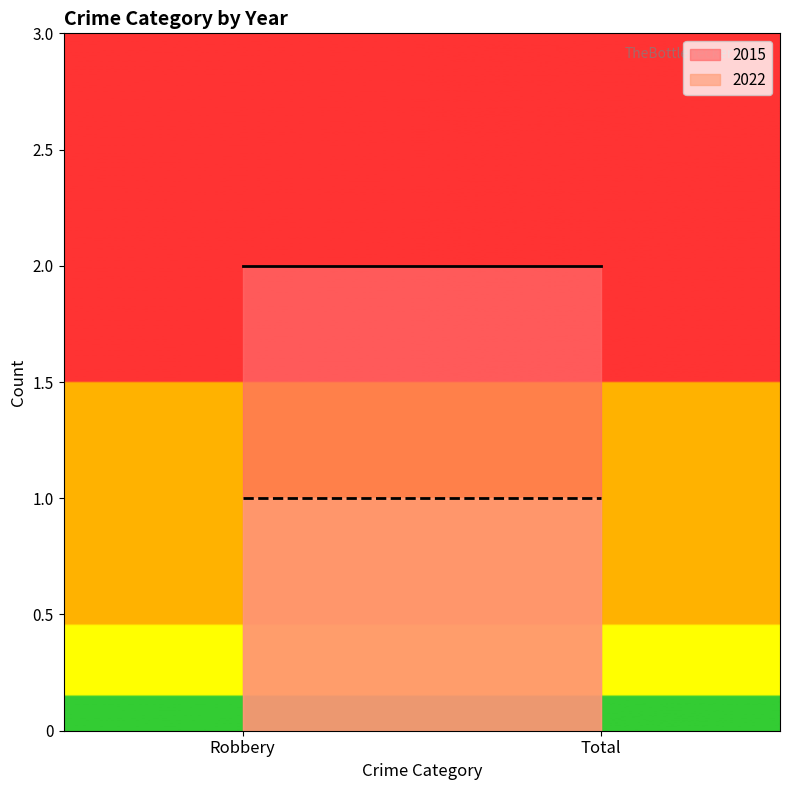

What is the label of the 1st point from the right?

Total